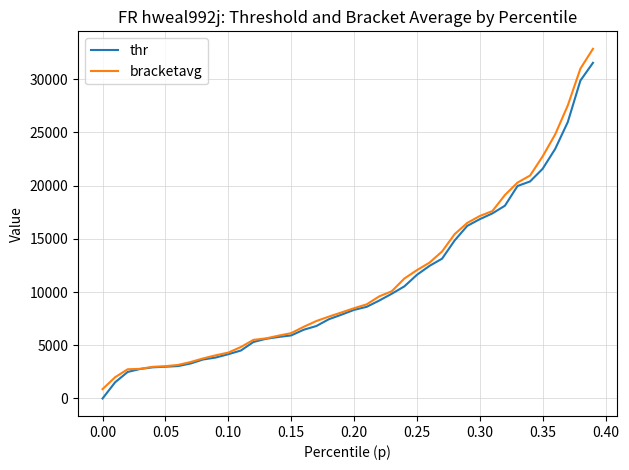

What are all the series names shown in the legend?

thr, bracketavg